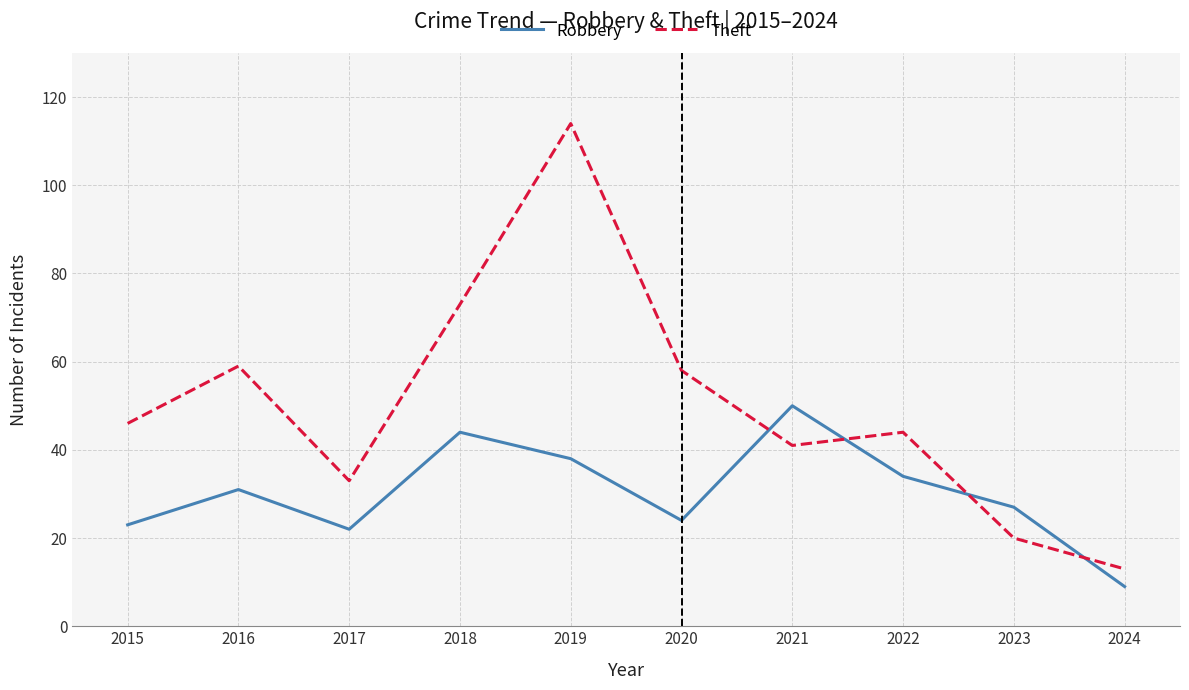

Is it true that Theft equals 53 at 2017?

False